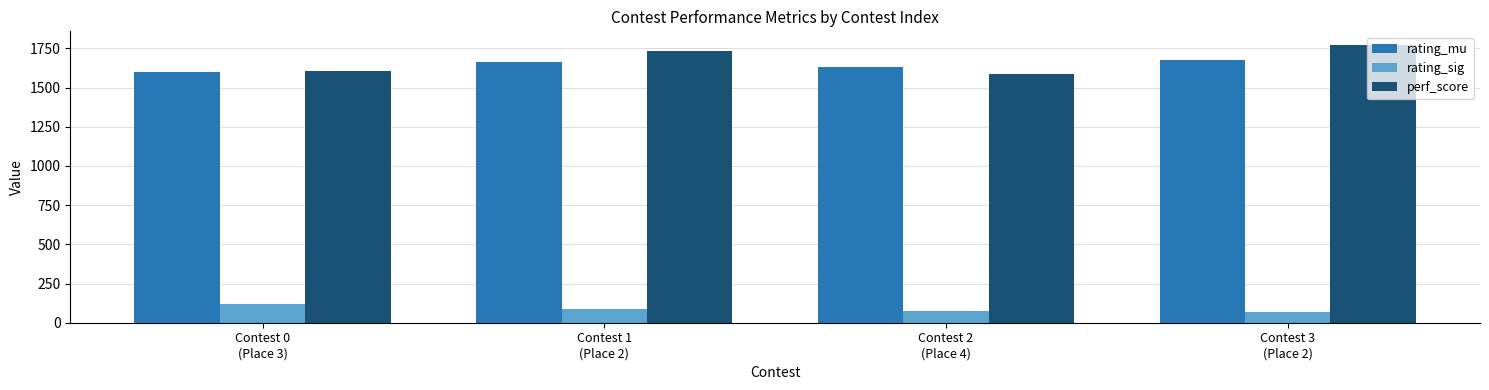

The perf_score series shows 1587 at Contest 2
(Place 4). True or false?

True